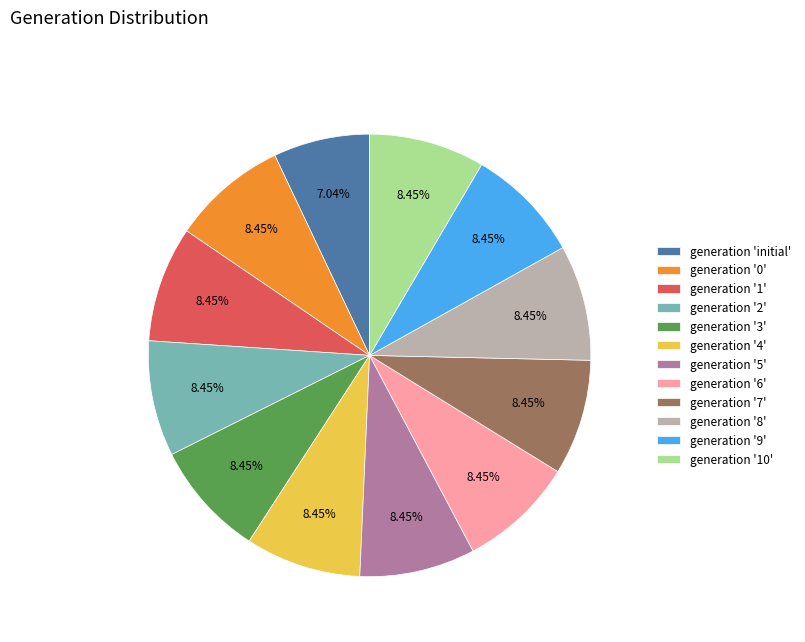

Which slice is the smallest?

generation 'initial'